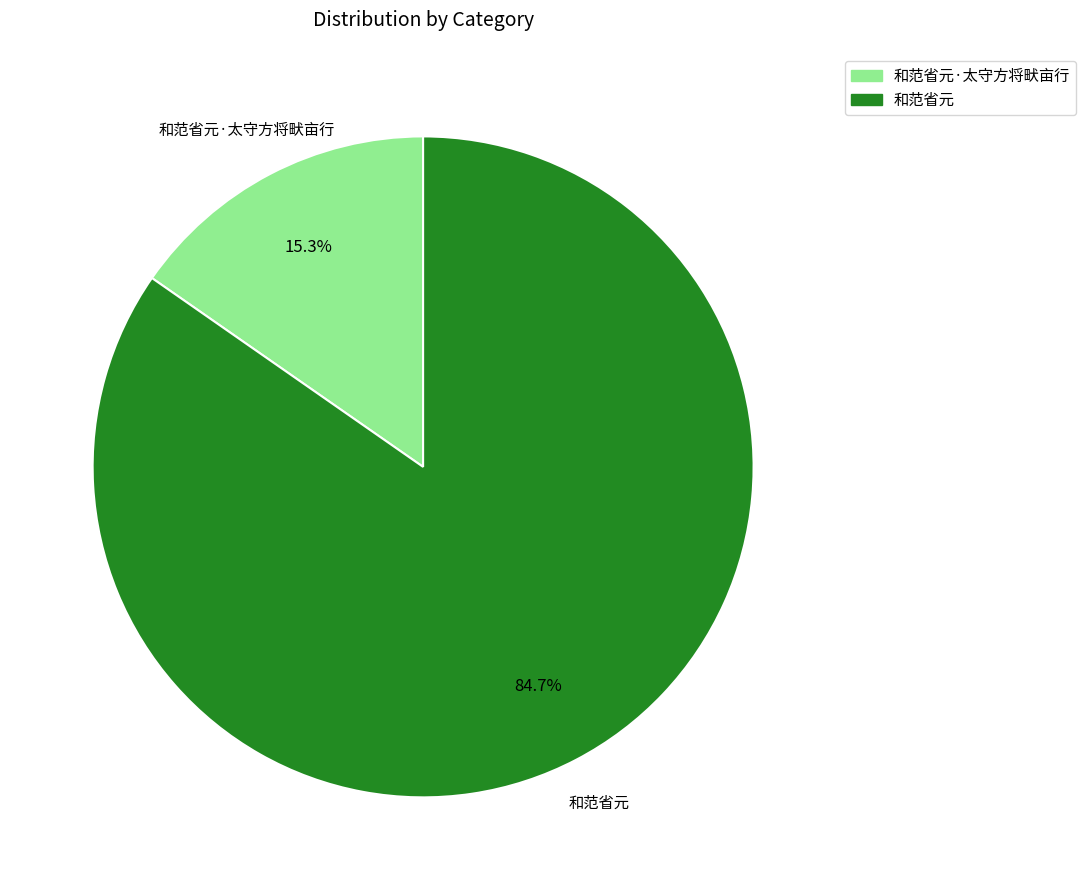

To the nearest percent, what is the difference between the largest and smallest slice percentages?

69%